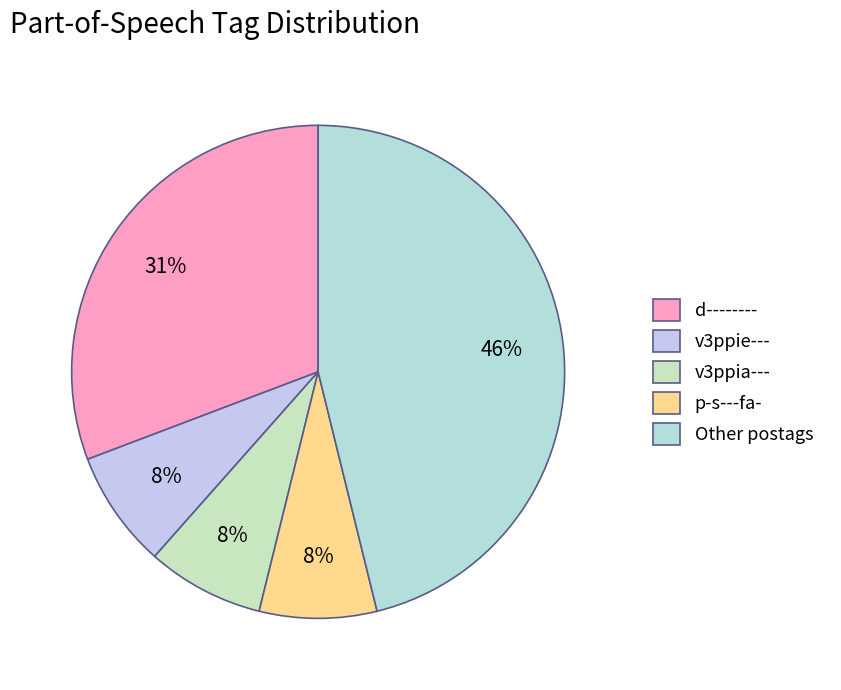

What percentage is the v3ppia--- slice, to the nearest percent?

8%